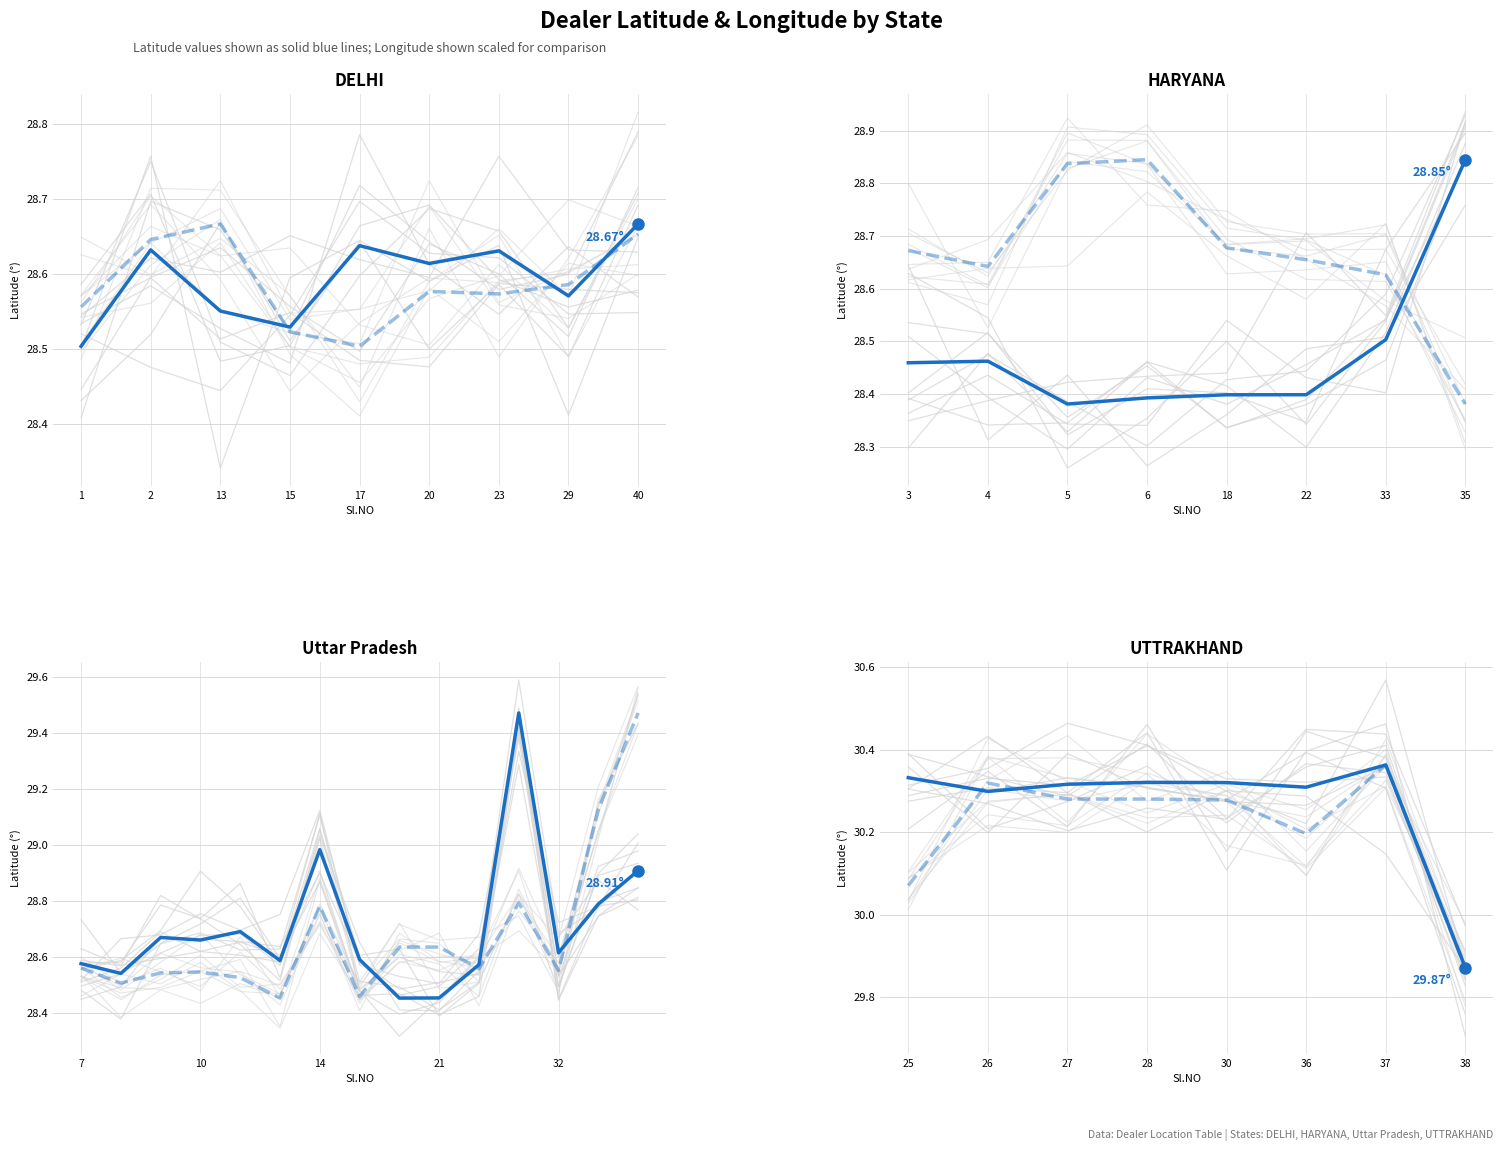

Count the Latitude values in the range 30 to 31.

7